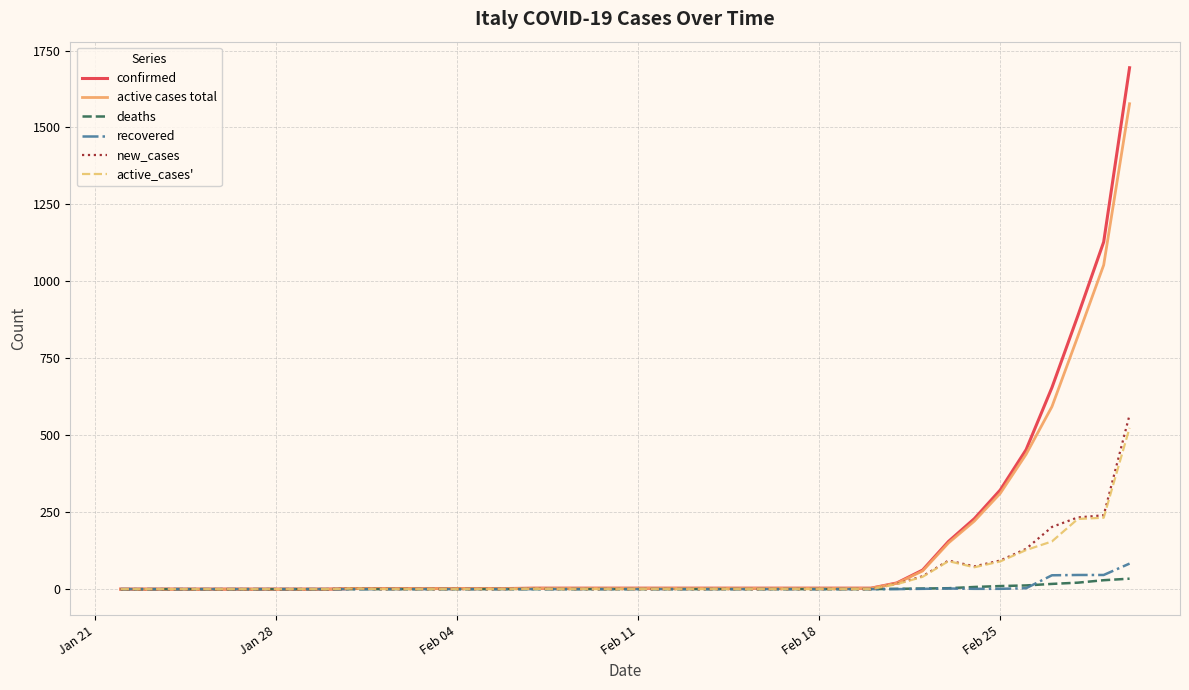

In new_cases, how many points are higher than both neighbors (excluding endpoints)?

3